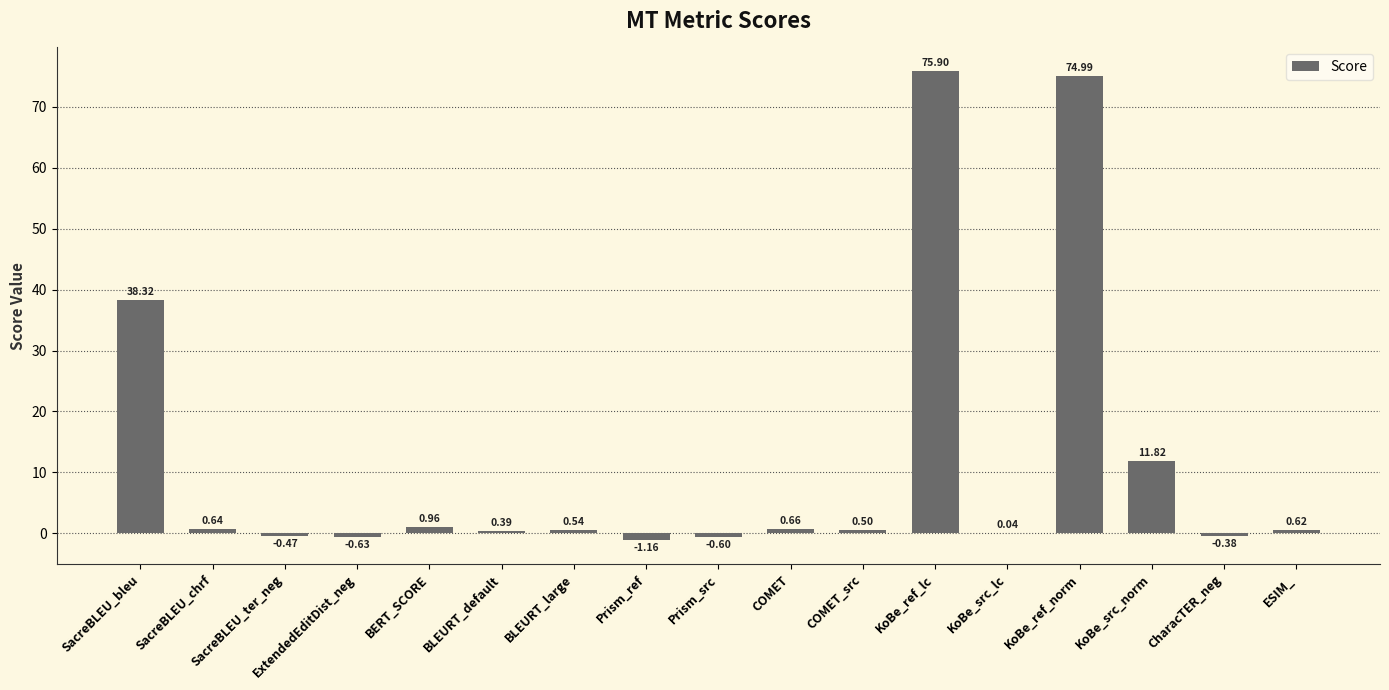

Are the bars horizontal?

No